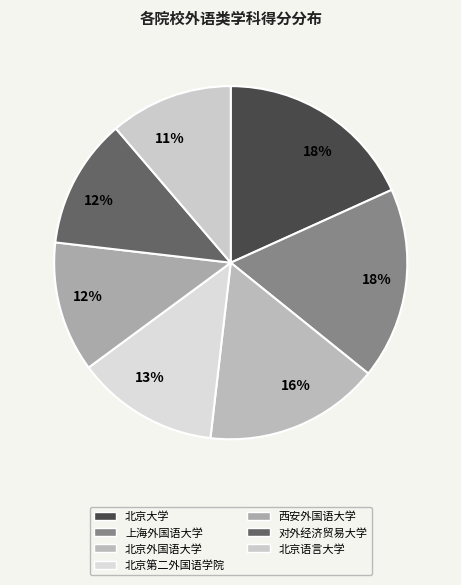

How many slices are in this pie chart?

7